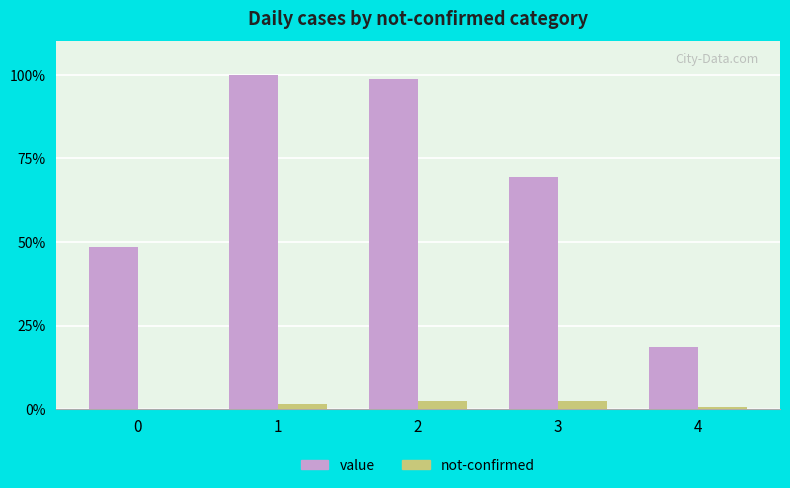

Which series has the largest total across all categories?

value